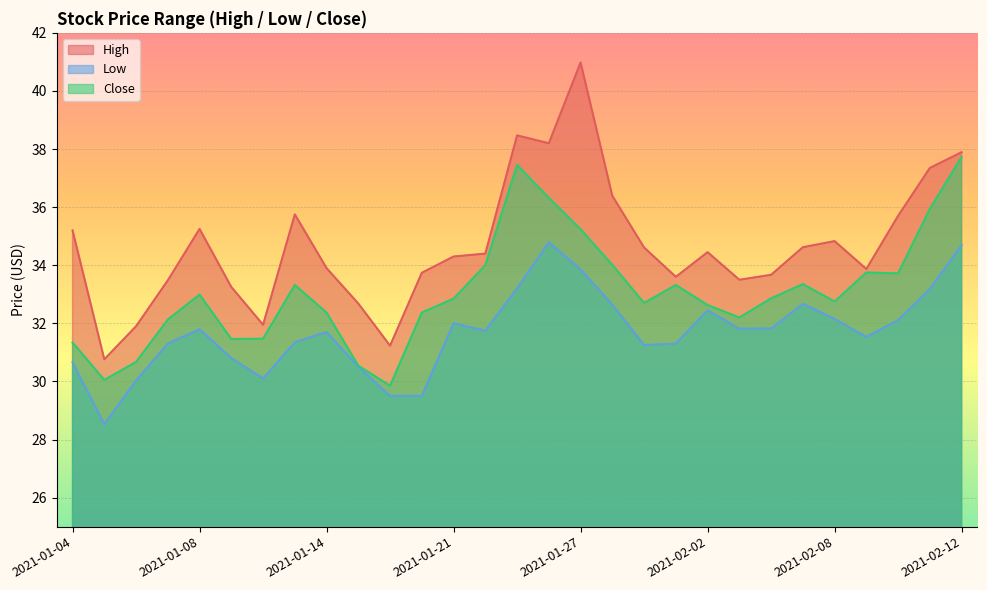

True or false: Low and High cross at least once.

False